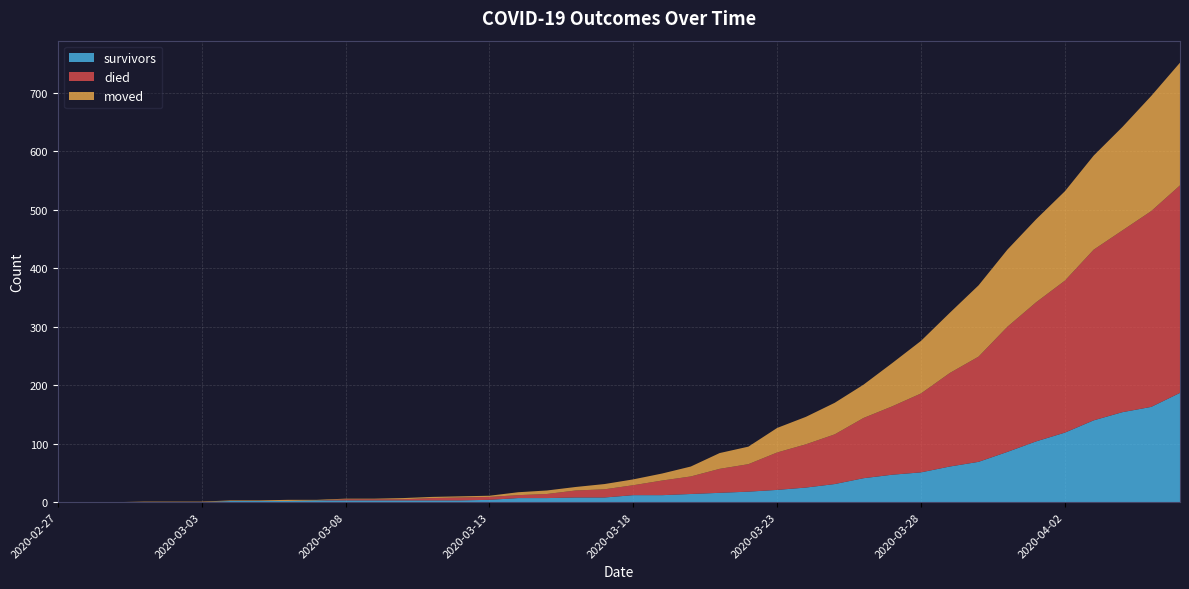

Reading left to right, transcribe all the data shown in this chart.

survivors: 2020-02-27=0	2020-02-28=0	2020-02-29=0	2020-03-01=0	2020-03-02=0	2020-03-03=0	2020-03-04=2	2020-03-05=2	2020-03-06=2	2020-03-07=3	2020-03-08=3	2020-03-09=3	2020-03-10=3	2020-03-11=3	2020-03-12=3	2020-03-13=4	2020-03-14=7	2020-03-15=7	2020-03-16=8	2020-03-17=8	2020-03-18=12	2020-03-19=12	2020-03-20=14	2020-03-21=16	2020-03-22=18	2020-03-23=21	2020-03-24=25	2020-03-25=31	2020-03-26=41	2020-03-27=47	2020-03-28=51	2020-03-29=61	2020-03-30=69	2020-03-31=86	2020-04-01=104	2020-04-02=119	2020-04-03=140	2020-04-04=154	2020-04-05=163	2020-04-06=187
died: 2020-02-27=0	2020-02-28=0	2020-02-29=0	2020-03-01=0	2020-03-02=0	2020-03-03=0	2020-03-04=0	2020-03-05=0	2020-03-06=0	2020-03-07=0	2020-03-08=2	2020-03-09=2	2020-03-10=2	2020-03-11=4	2020-03-12=5	2020-03-13=5	2020-03-14=5	2020-03-15=7	2020-03-16=12	2020-03-17=14	2020-03-18=17	2020-03-19=25	2020-03-20=30	2020-03-21=41	2020-03-22=47	2020-03-23=64	2020-03-24=74	2020-03-25=85	2020-03-26=103	2020-03-27=117	2020-03-28=135	2020-03-29=160	2020-03-30=180	2020-03-31=214	2020-04-01=238	2020-04-02=260	2020-04-03=292	2020-04-04=311	2020-04-05=335	2020-04-06=355
moved: 2020-02-27=0	2020-02-28=0	2020-02-29=0	2020-03-01=1	2020-03-02=1	2020-03-03=1	2020-03-04=1	2020-03-05=1	2020-03-06=2	2020-03-07=1	2020-03-08=1	2020-03-09=1	2020-03-10=2	2020-03-11=2	2020-03-12=2	2020-03-13=2	2020-03-14=5	2020-03-15=6	2020-03-16=6	2020-03-17=9	2020-03-18=10	2020-03-19=12	2020-03-20=17	2020-03-21=27	2020-03-22=30	2020-03-23=42	2020-03-24=47	2020-03-25=54	2020-03-26=57	2020-03-27=74	2020-03-28=90	2020-03-29=103	2020-03-30=122	2020-03-31=132	2020-04-01=142	2020-04-02=153	2020-04-03=161	2020-04-04=177	2020-04-05=197	2020-04-06=210